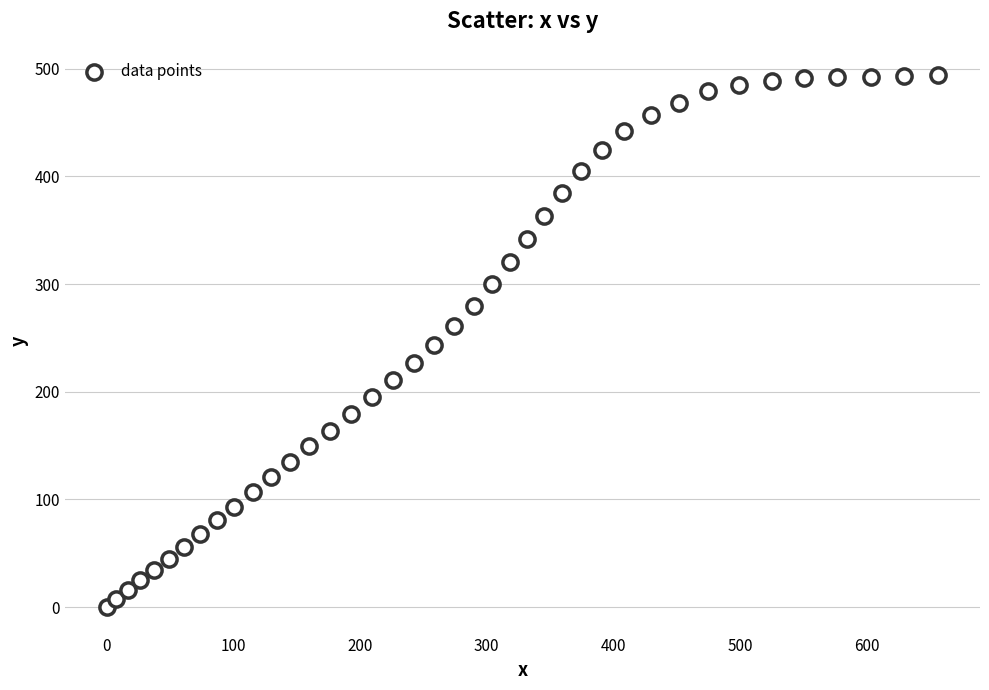

What is the range of X values (max minus min)?

656.5